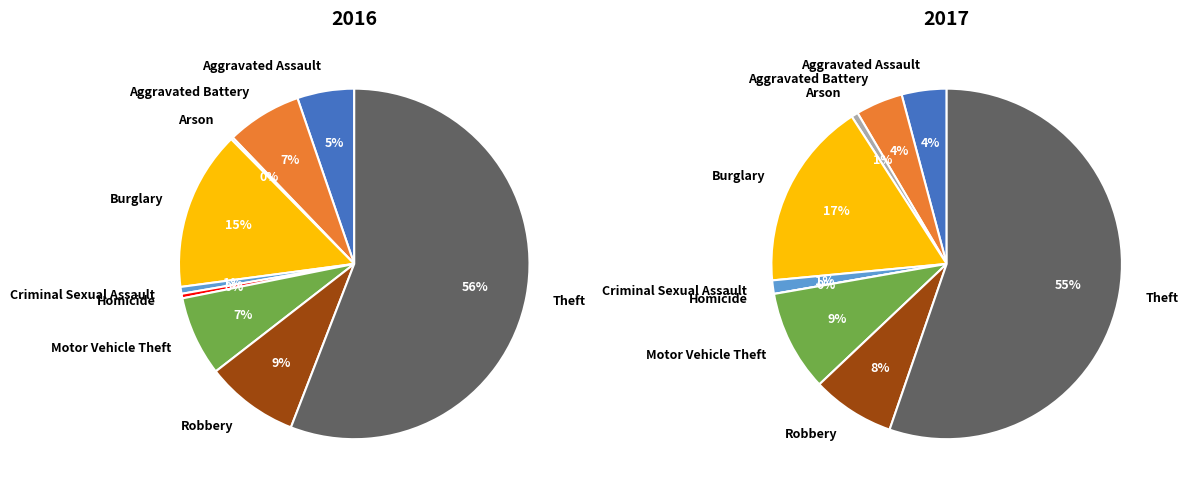

What is the total percentage of Robbery and Criminal Sexual Assault?

9.2%